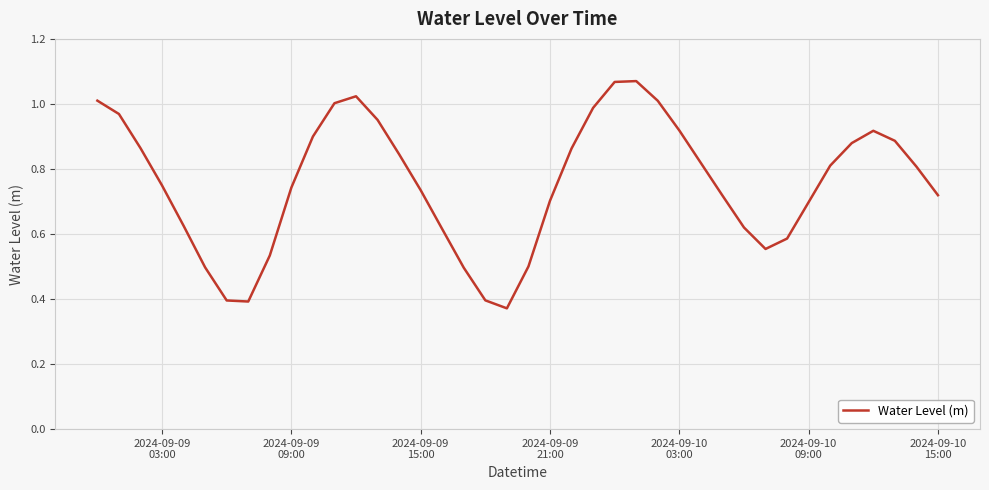

Reading left to right, transcribe all the data shown in this chart.

1.0	1.0	0.9	0.7	0.6	0.5	0.4	0.4	0.5	0.7	0.9	1.0	1.0	1.0	0.8	0.7	0.6	0.5	0.4	0.4	0.5	0.7	0.9	1.0	1.1	1.1	1.0	0.9	0.8	0.7	0.6	0.6	0.6	0.7	0.8	0.9	0.9	0.9	0.8	0.7